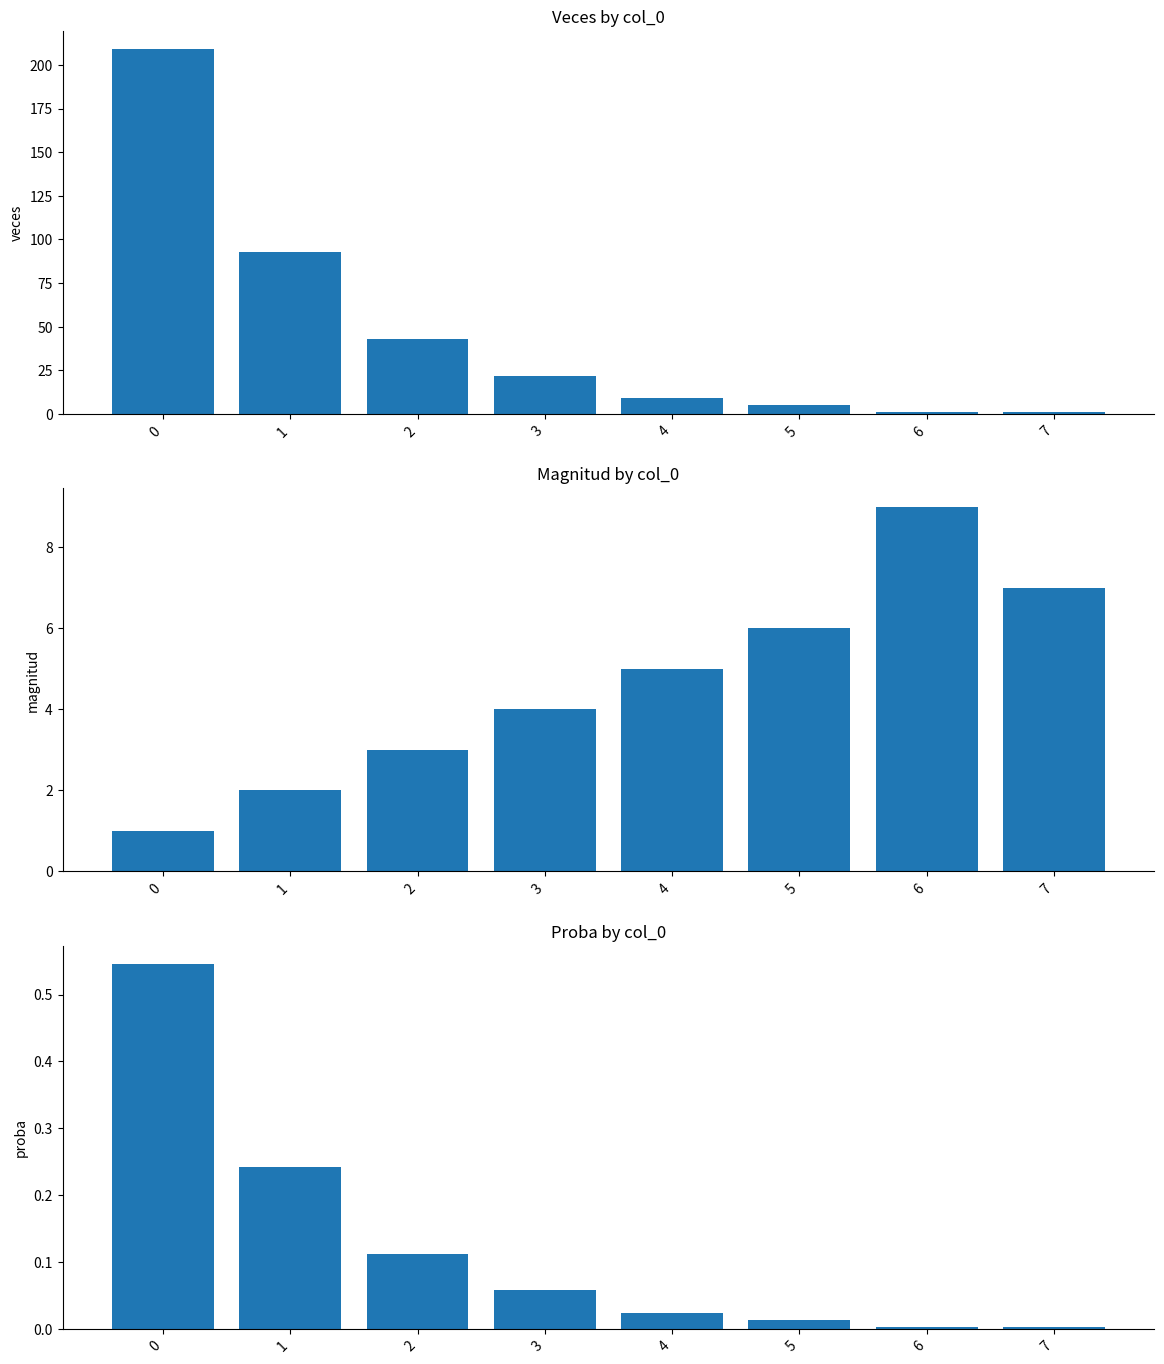

How many groups of bars are there?

8